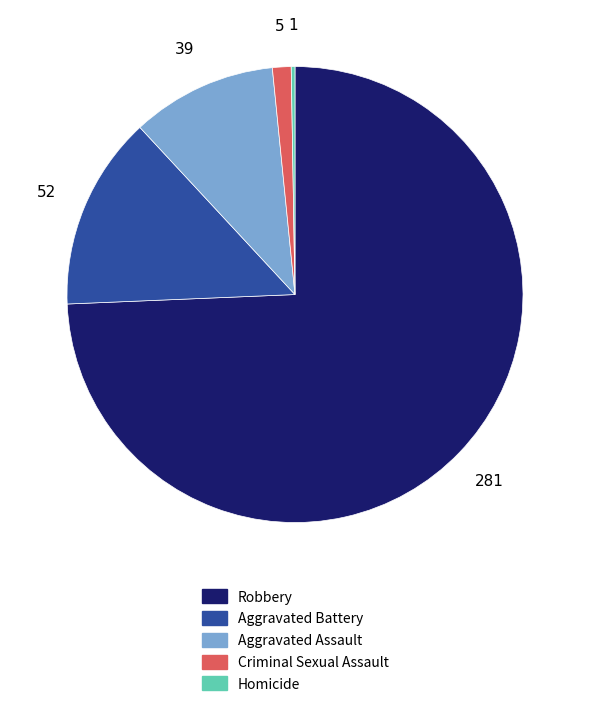

Which slice represents more than half of the pie?

Robbery